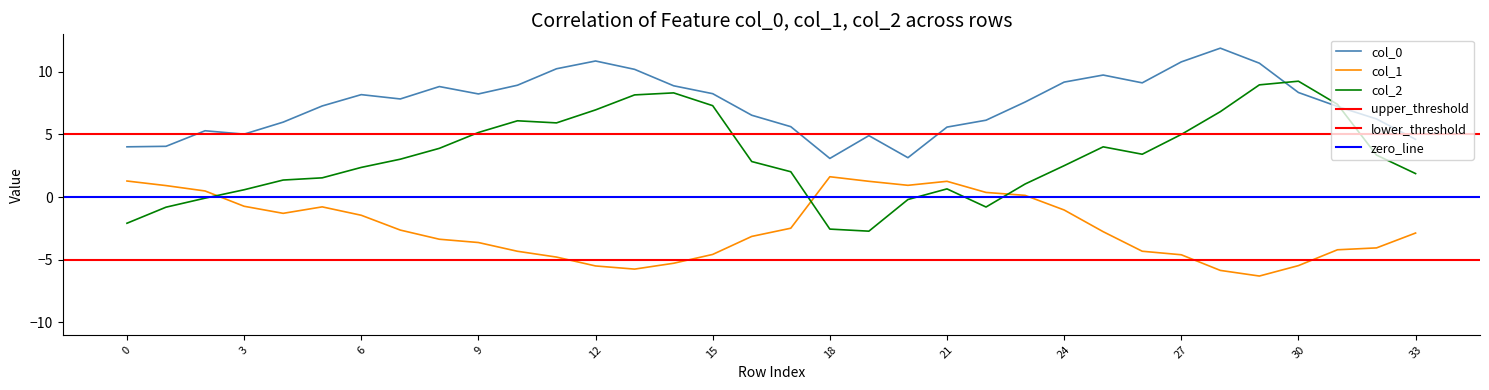

At which category is the sum across all series the highest?

29